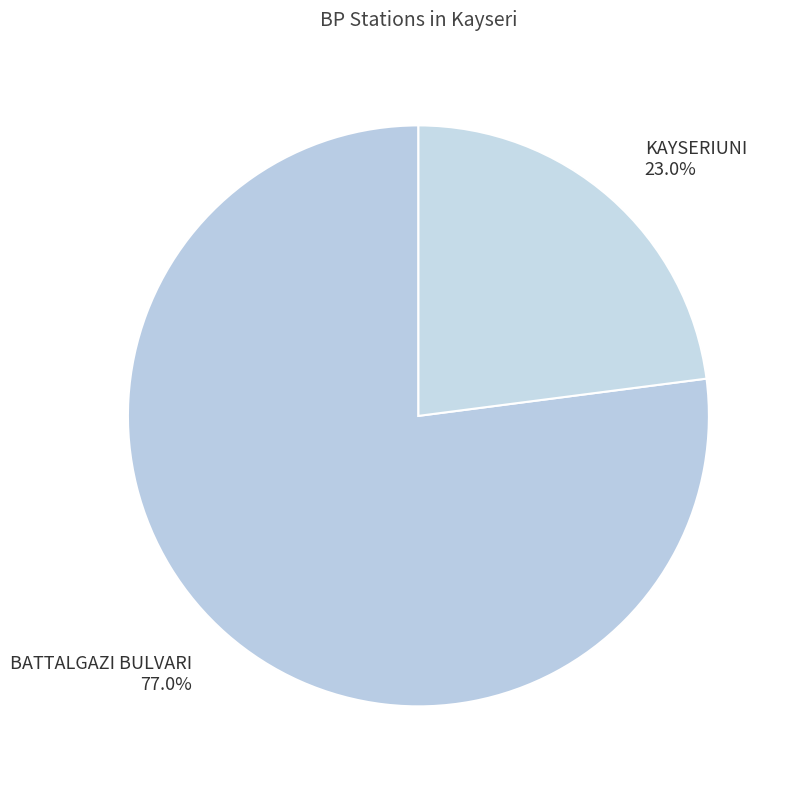

Which has a higher value, KAYSERIUNI or BATTALGAZI BULVARI?

BATTALGAZI BULVARI